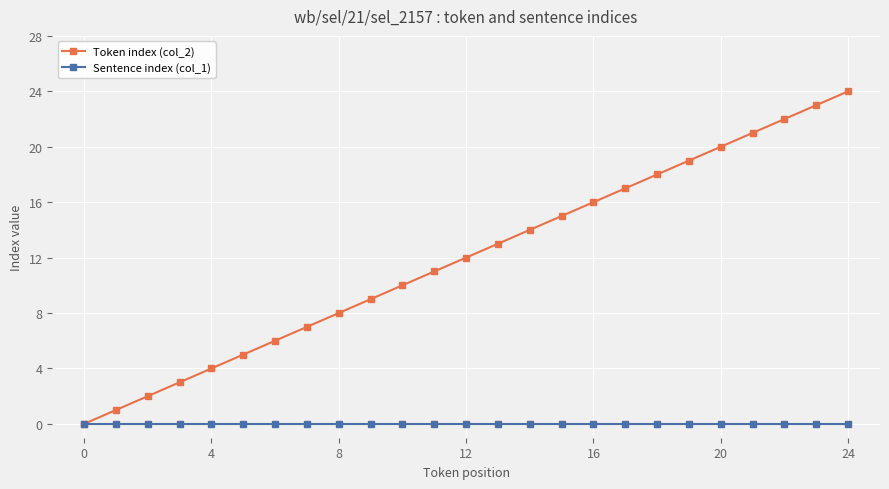

Which series has the largest total across all categories?

Token index (col_2)